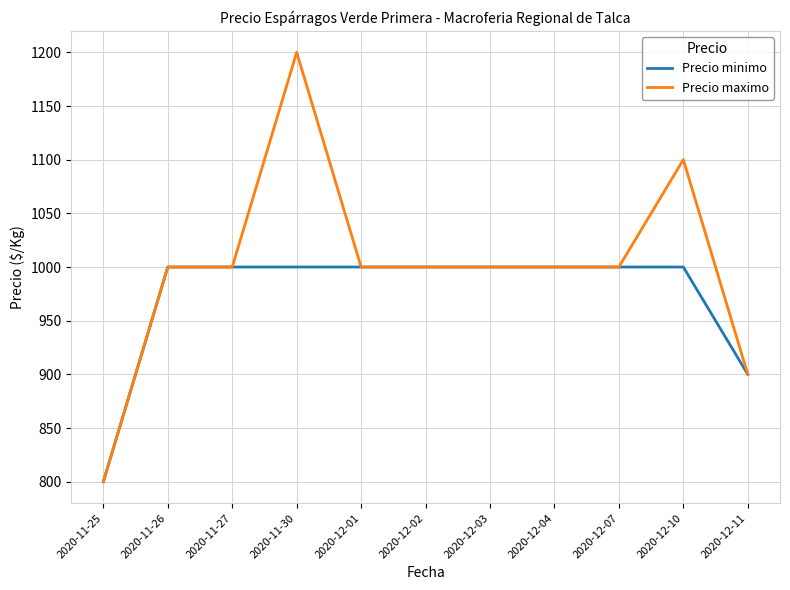

What is the minimum value shown in the chart?

800